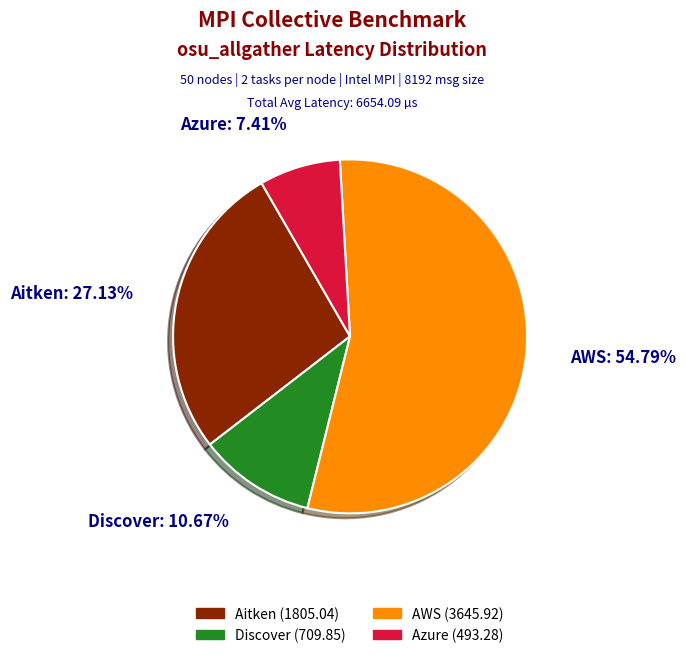

Which slice is the smallest?

Azure